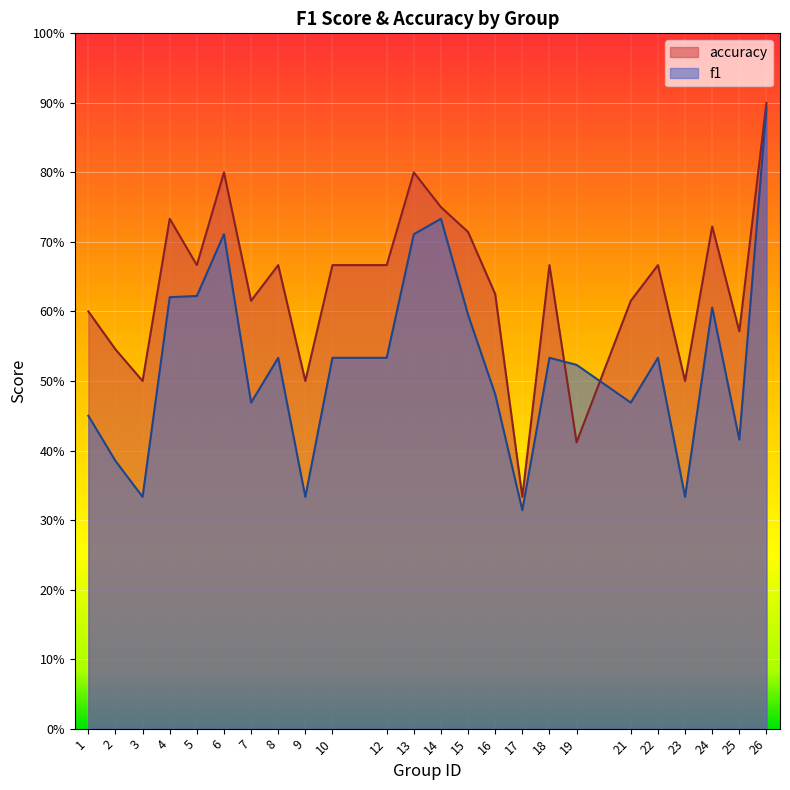

The accuracy series shows 0.2 at 16. True or false?

False